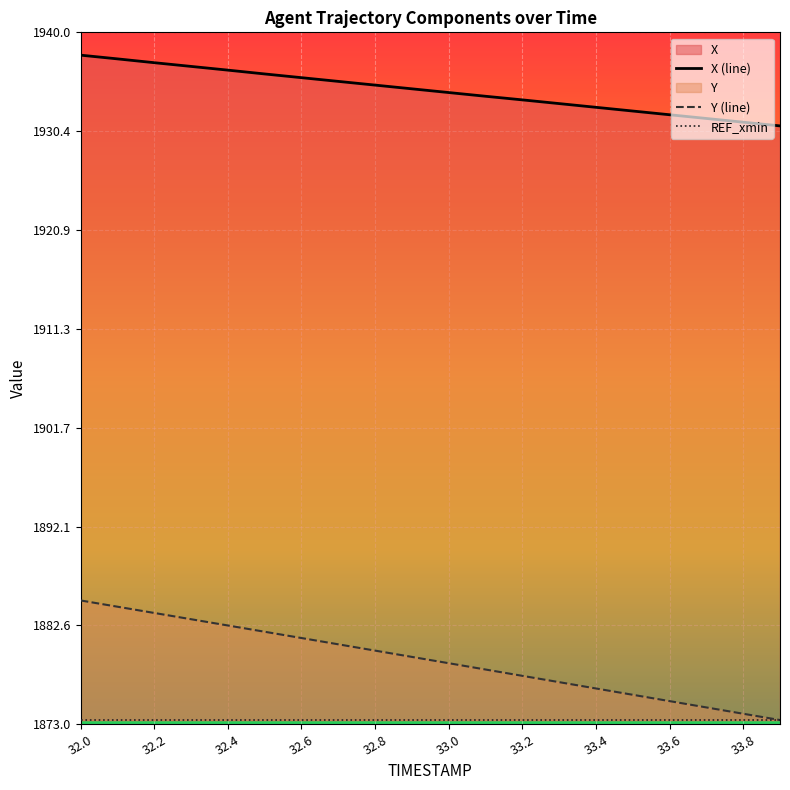

True or false: Y (line) has a value of 2959.9 at 32.0.

False